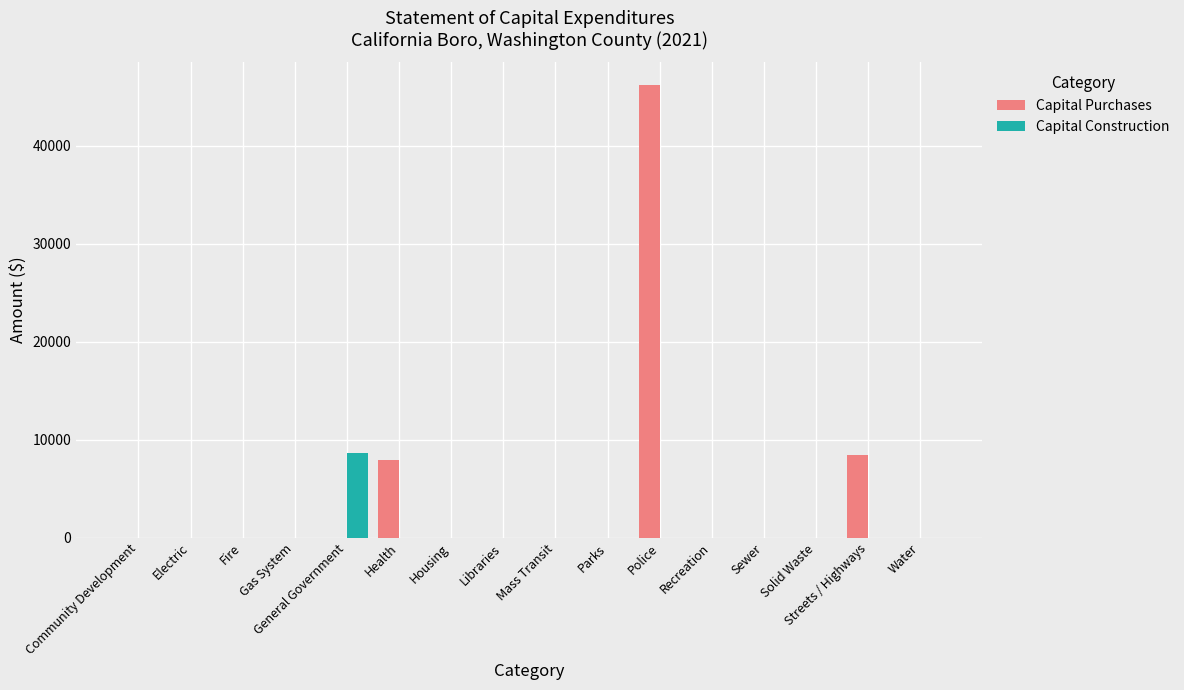

How many distinct data groups are displayed?

2